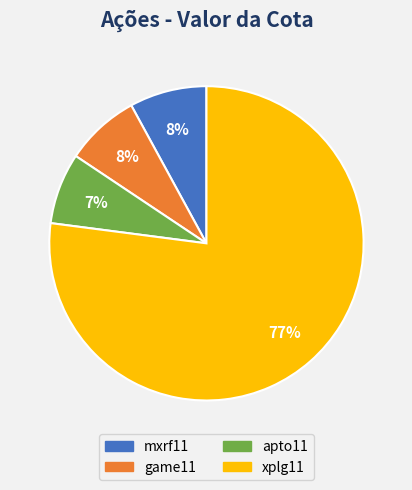

Is the sum of apto11 and mxrf11 greater than half?

No